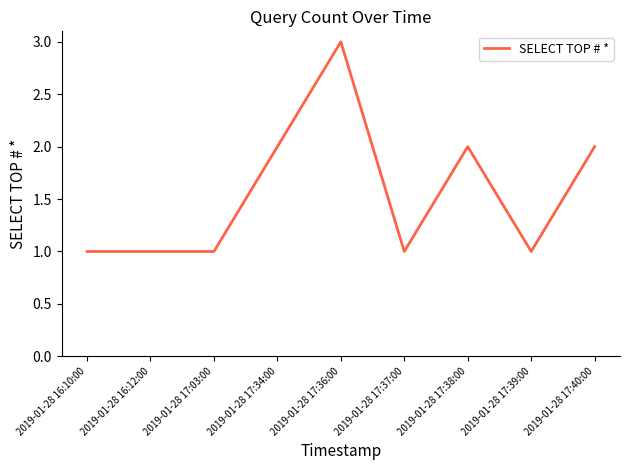

What is the average value?

2